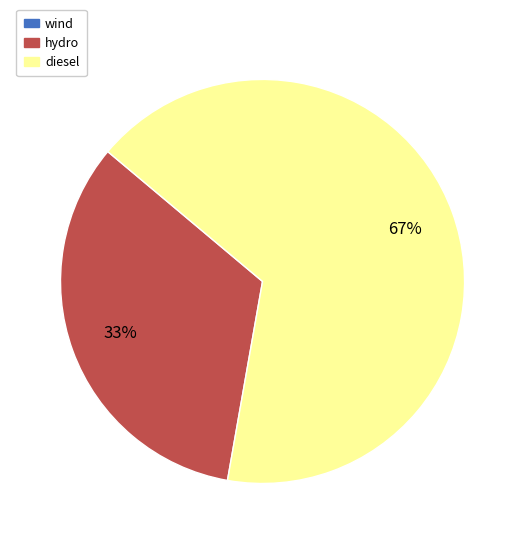

To the nearest percent, what percentage of the pie is hydro?

33%